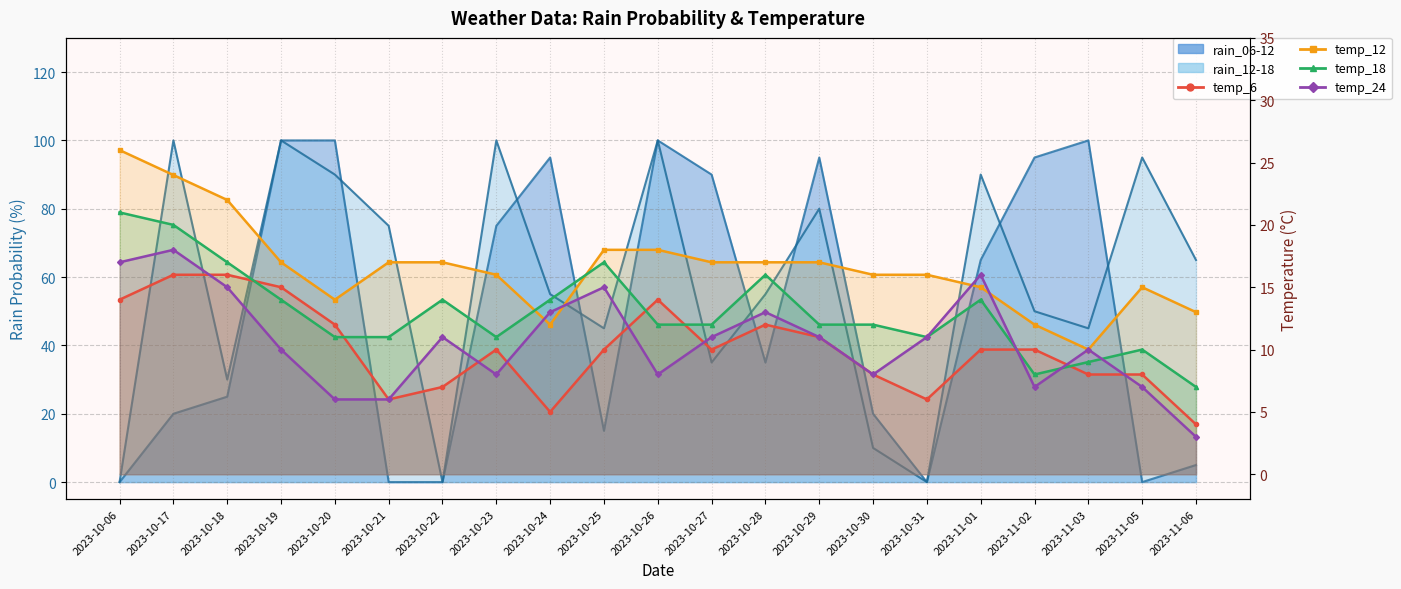

Between 2023-10-20 and 2023-11-01, which series saw the biggest shift?

temp_24